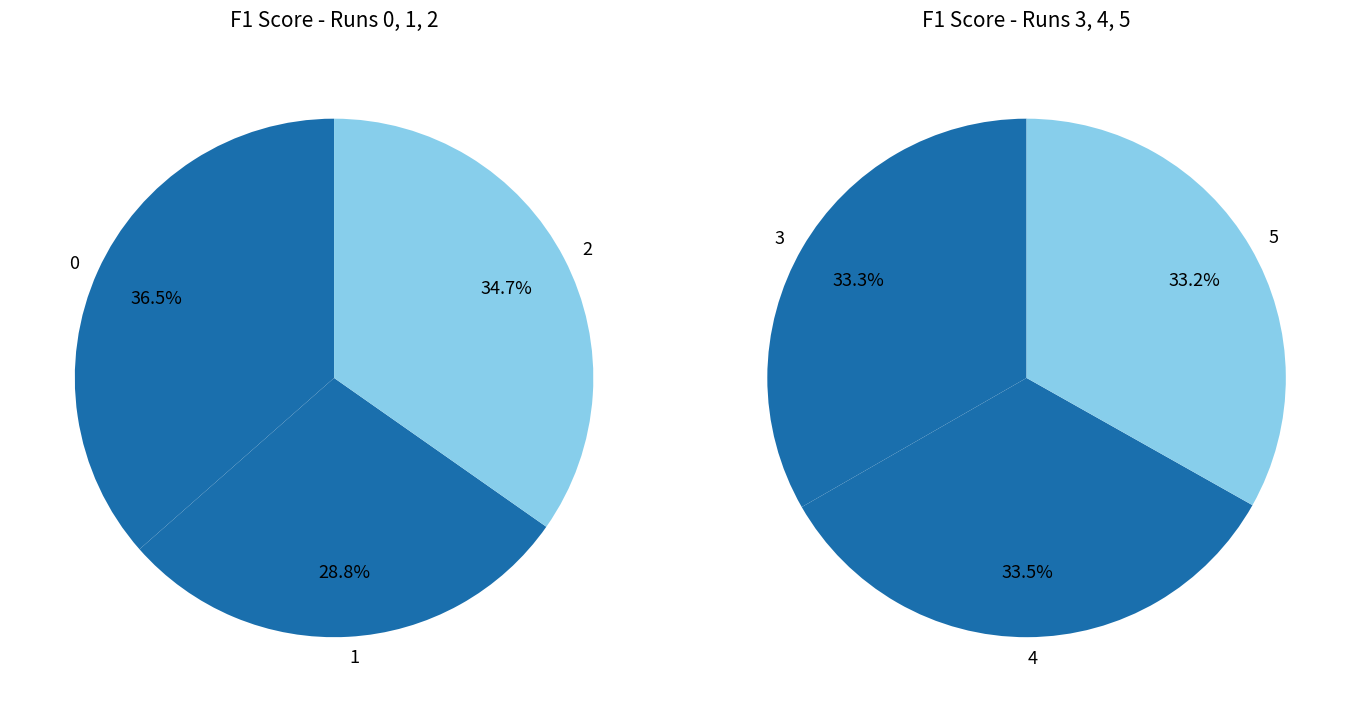

The 3 slice represents 5% of the pie. True or false?

False